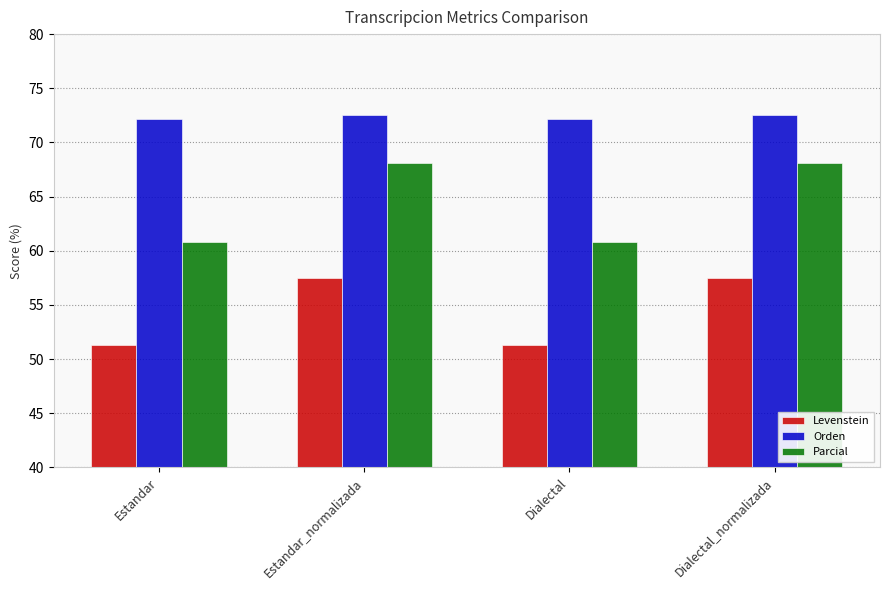

What is the smallest value displayed?

51.3